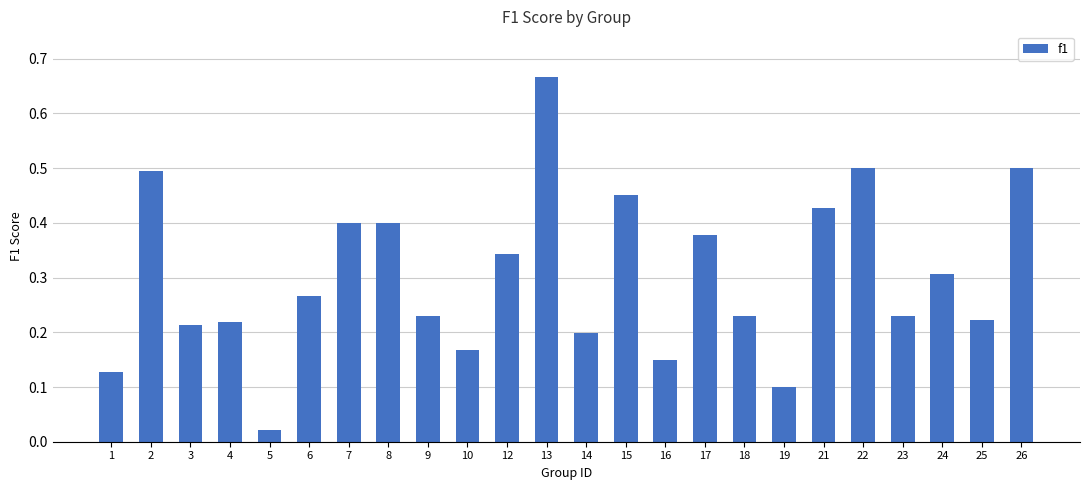

At which category does the chart reach its minimum across all series?

5